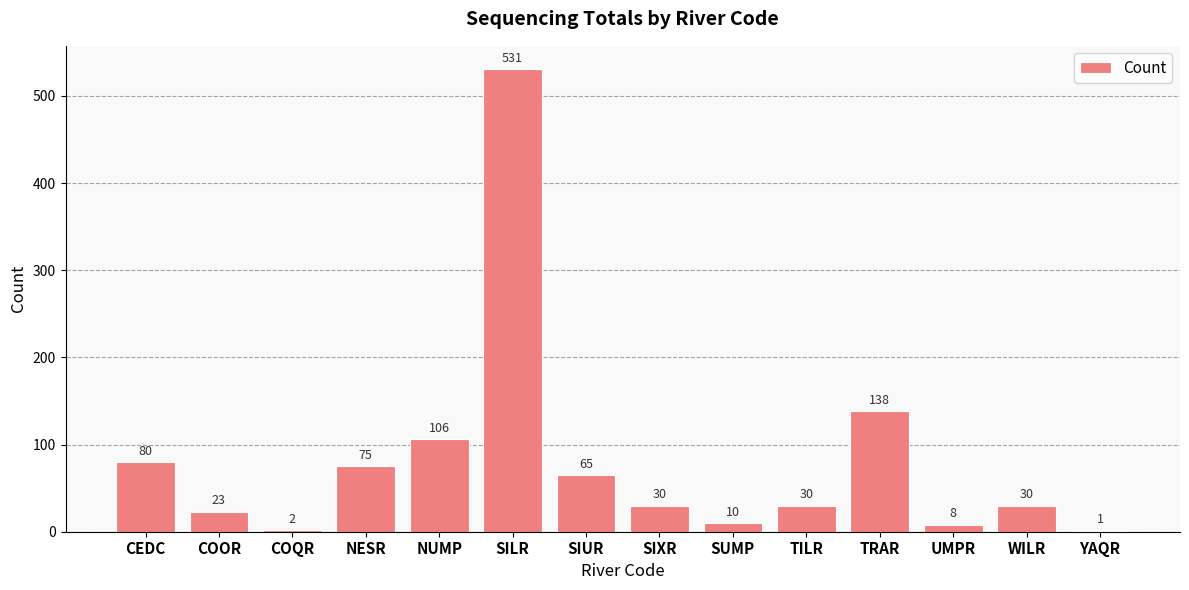

At which label does the data first exceed 30?

CEDC